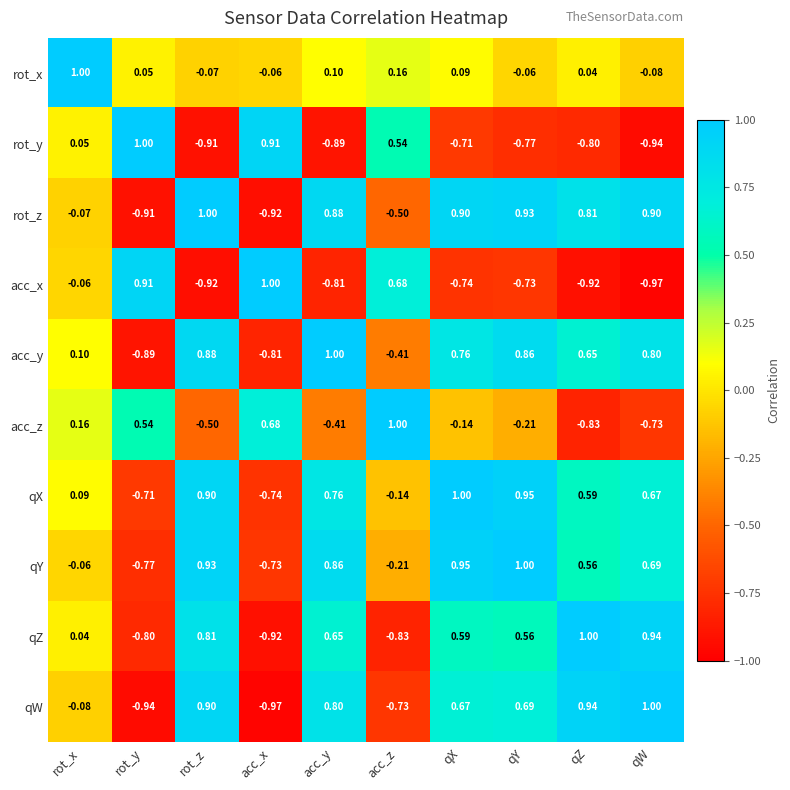

At which label is qZ closest to 0?

rot_x